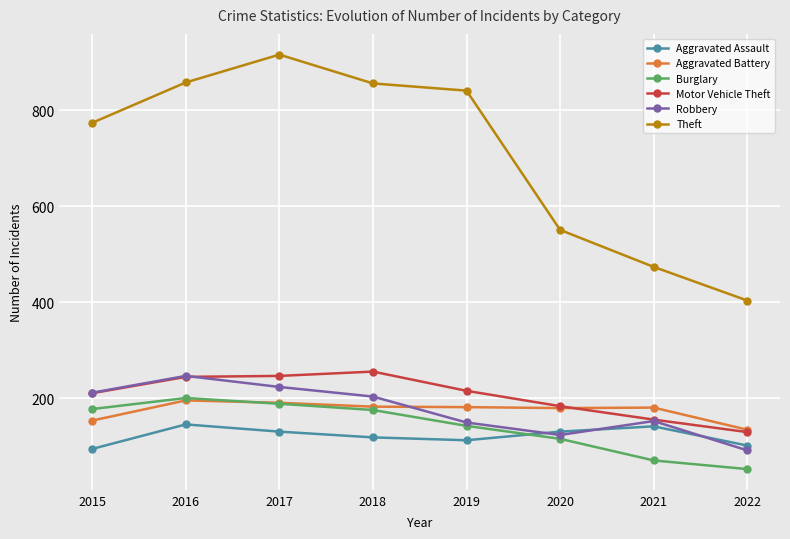

Count the number of data series in this chart.

6